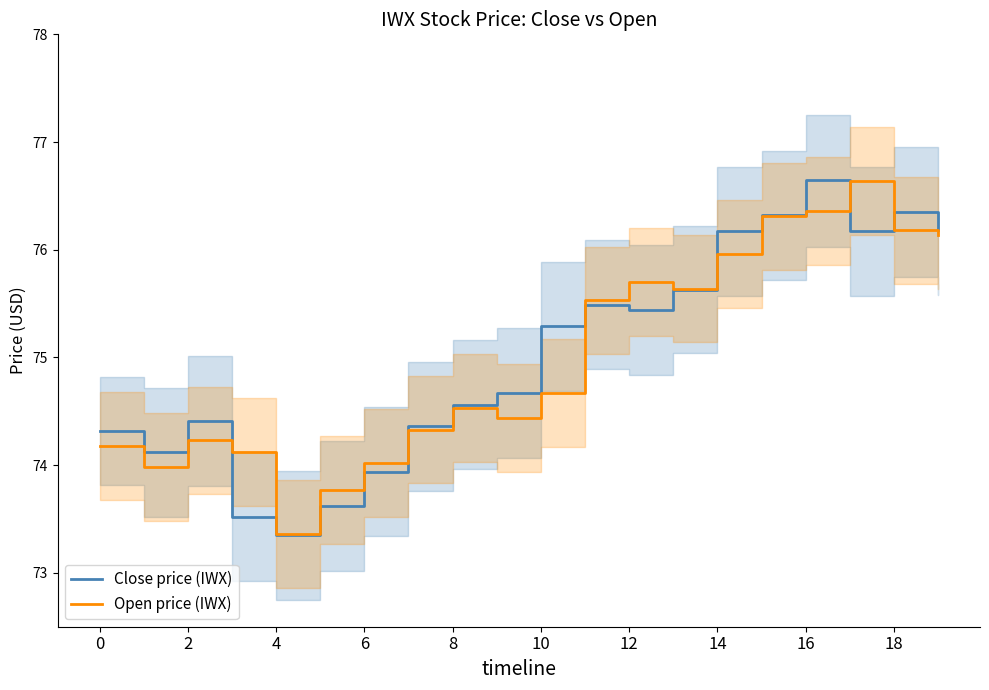

What is the highest value of the Open price (IWX) series?

76.6